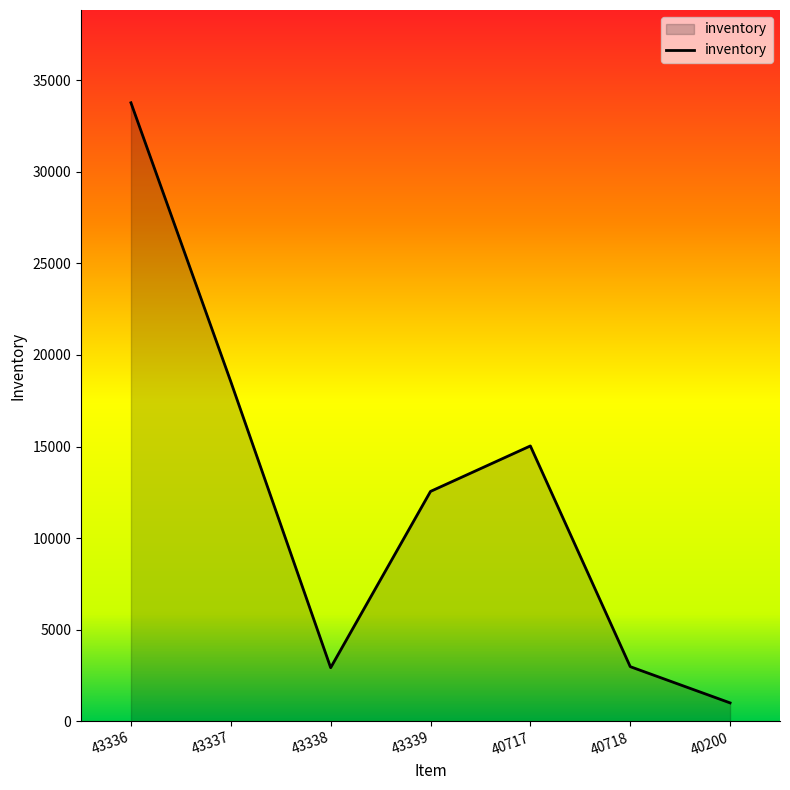

The value at 43338 is 2929. True or false?

True